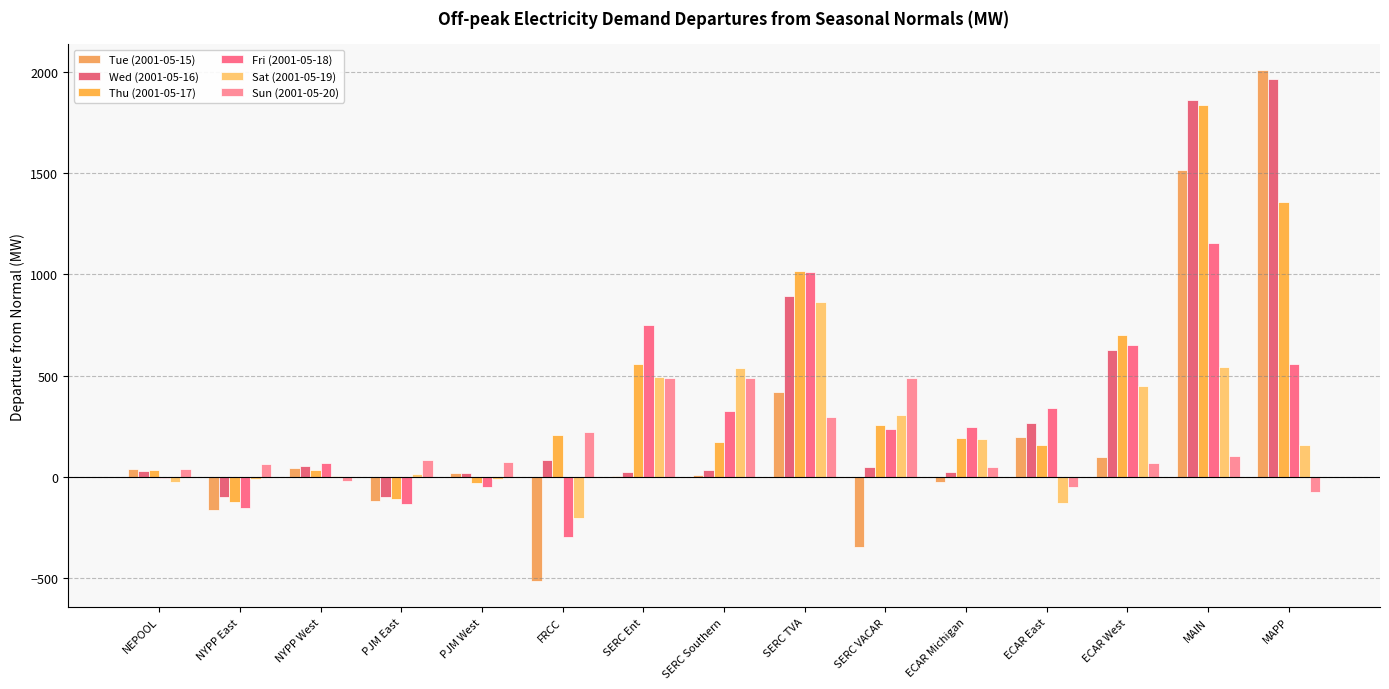

At which category is the sum across all series the highest?

MAIN